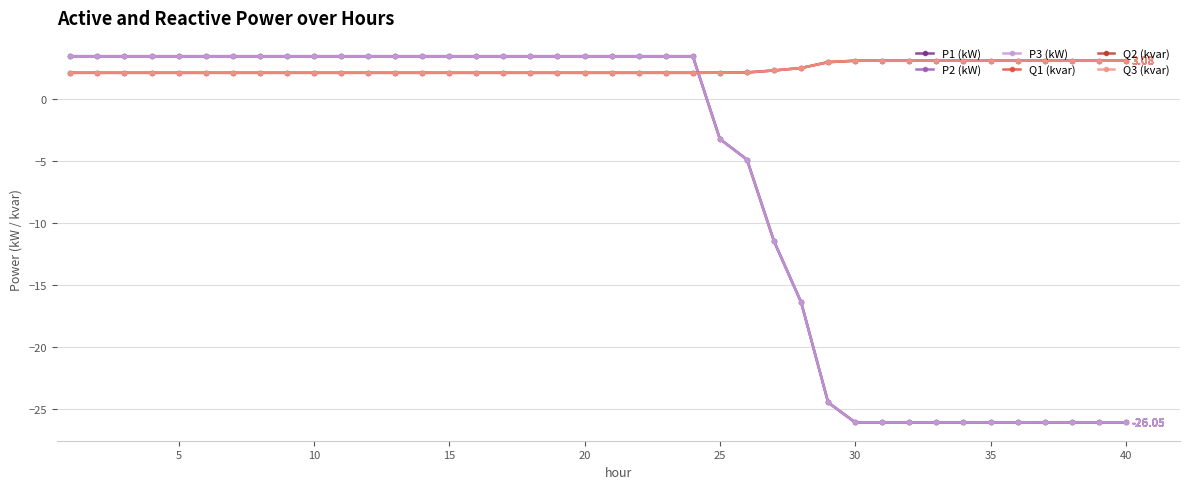

True or false: Q1 (kvar) has more than 1 points higher than both neighbors.

True